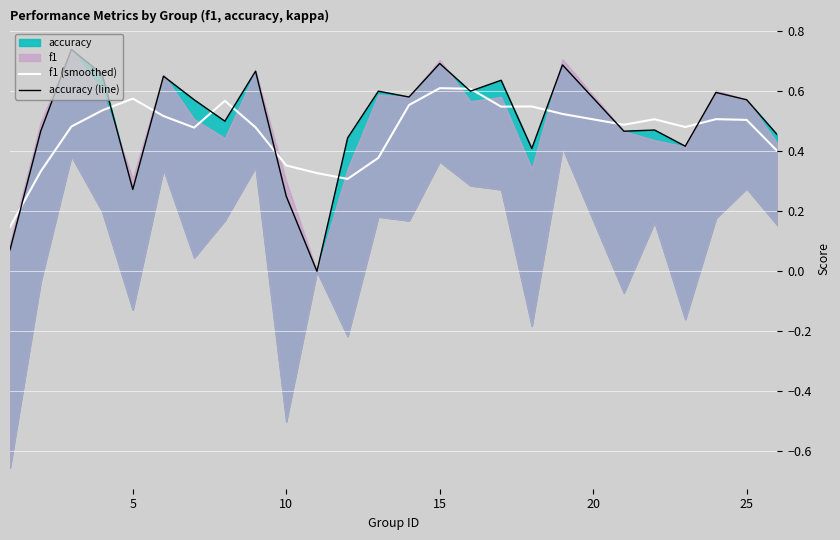

The value of f1 (smoothed) at 15 is 0.9. True or false?

False